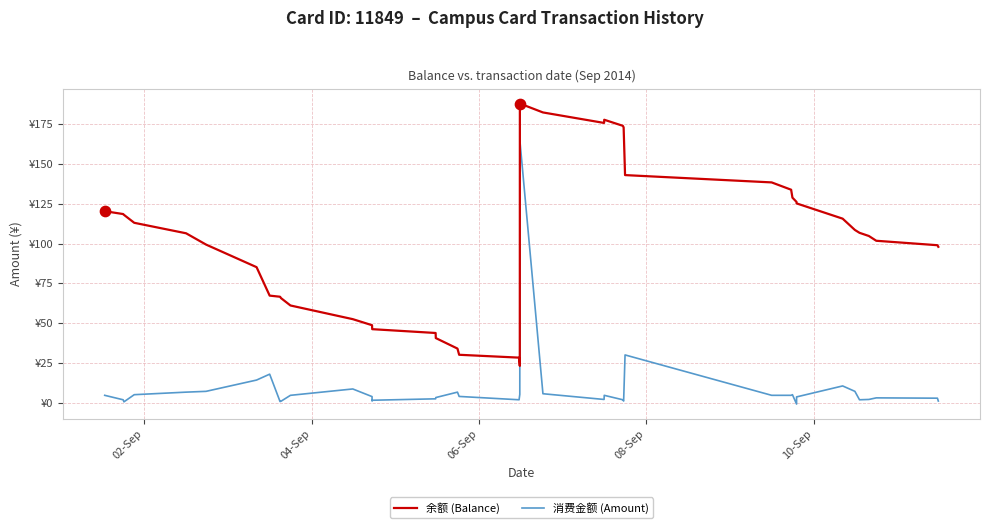

Which series contains the lowest Y value?

消费金额 (Amount)